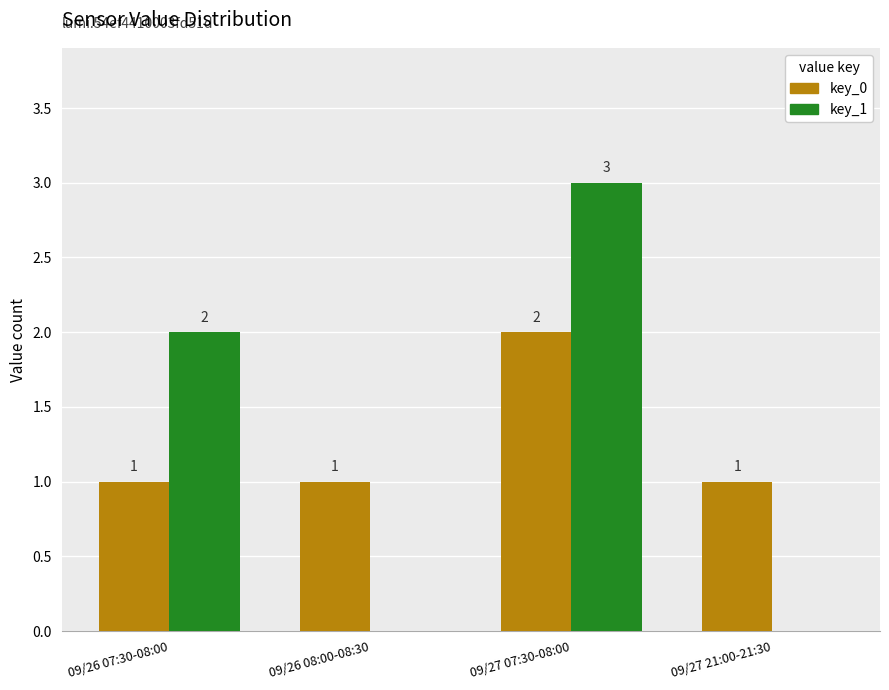

The value of key_0 at 09/26 07:30-08:00 is 1. True or false?

True